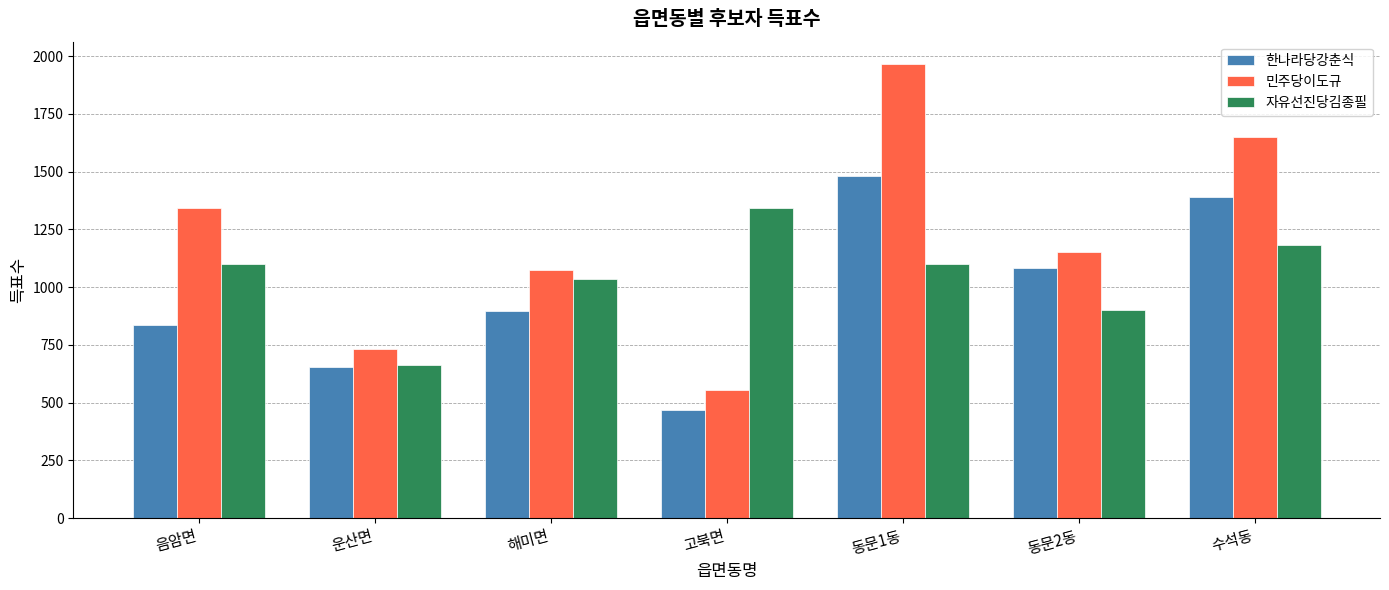

How many bars are there in each group?

3